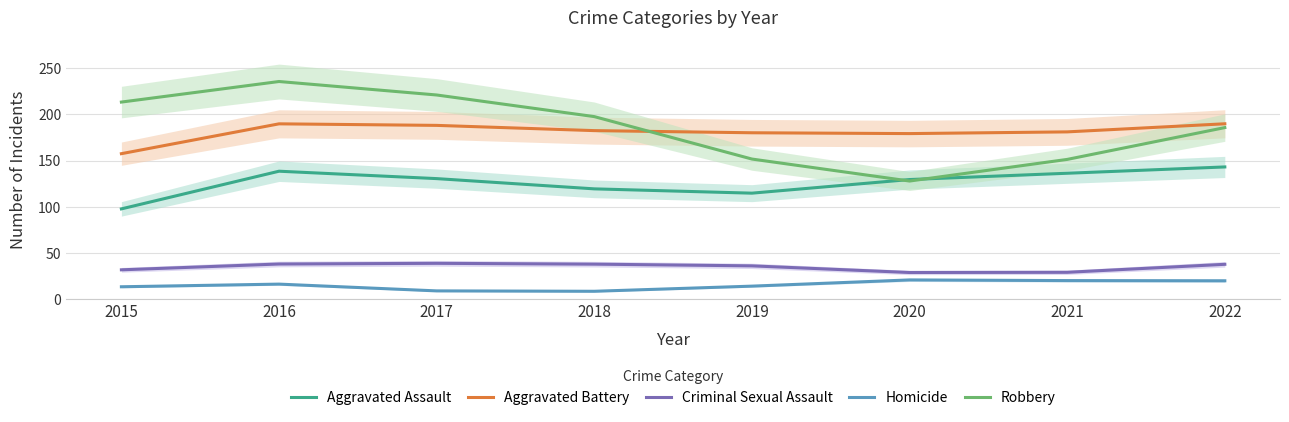

What is the minimum value shown in the chart?

8.6